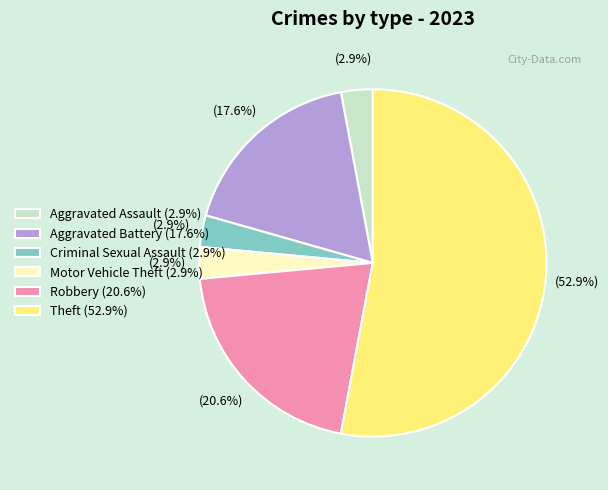

What percentage is NOT represented by Criminal Sexual Assault (2.9%)?

97.1%